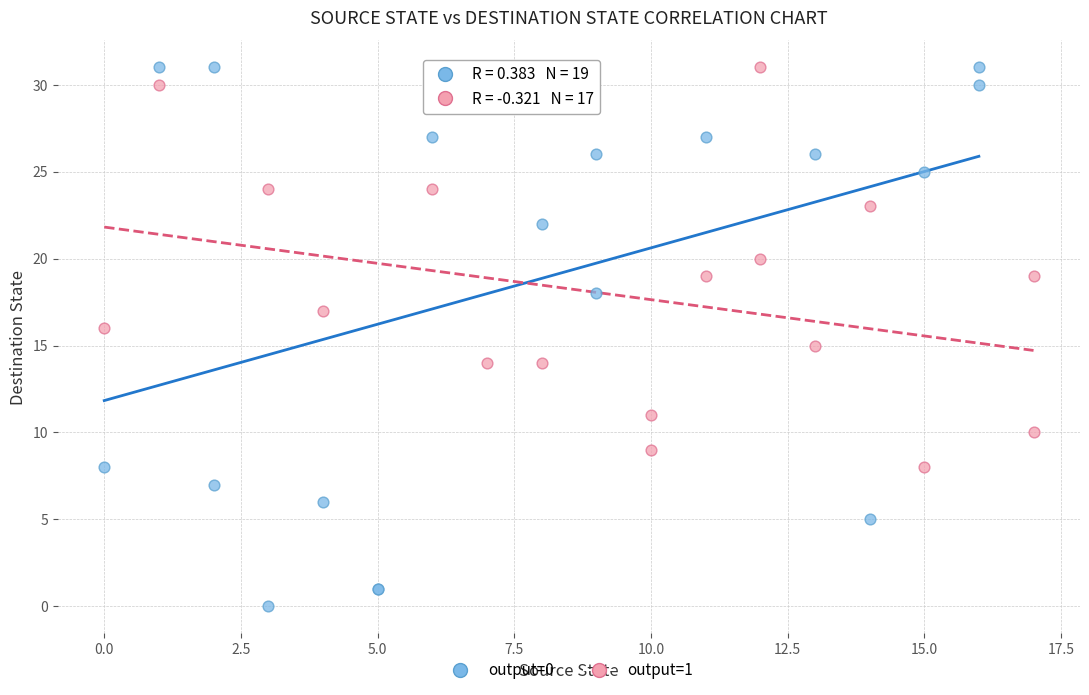

What are all the series names shown in the legend?

output=0, output=1